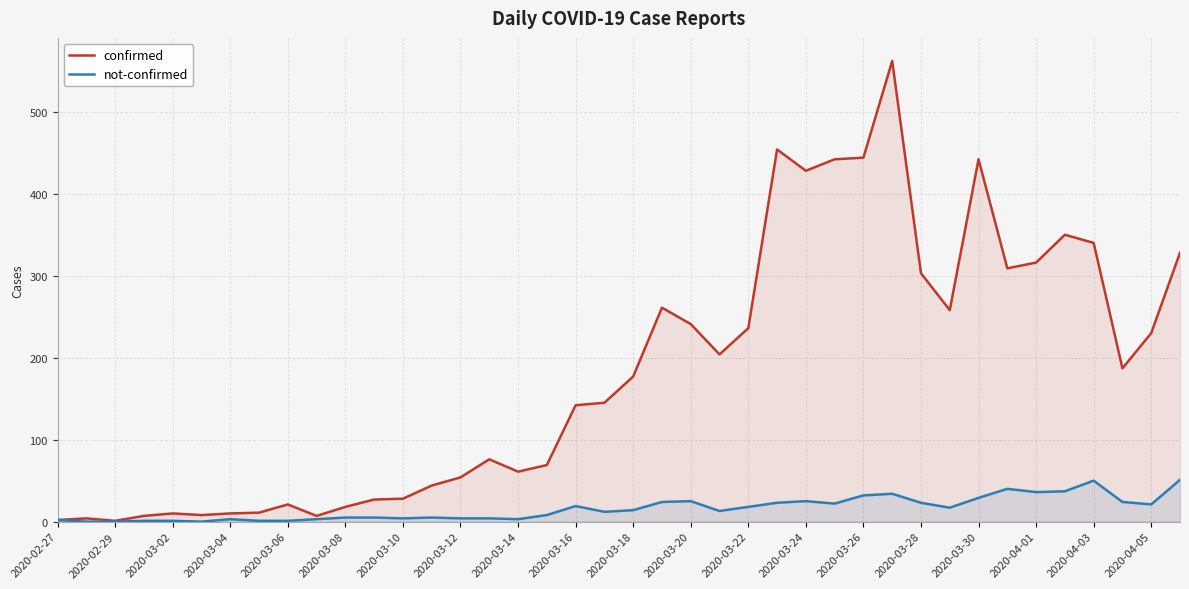

List the series in order of their peak value, lowest first.

not-confirmed, confirmed